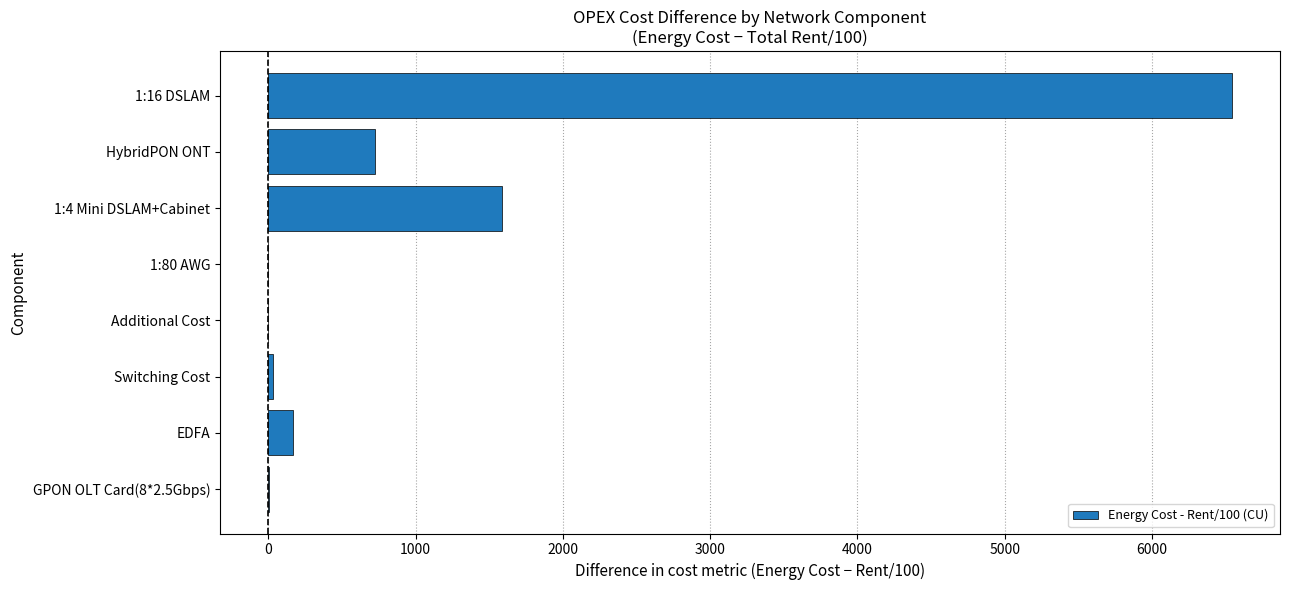

What is the maximum value shown in the chart?

6543.1